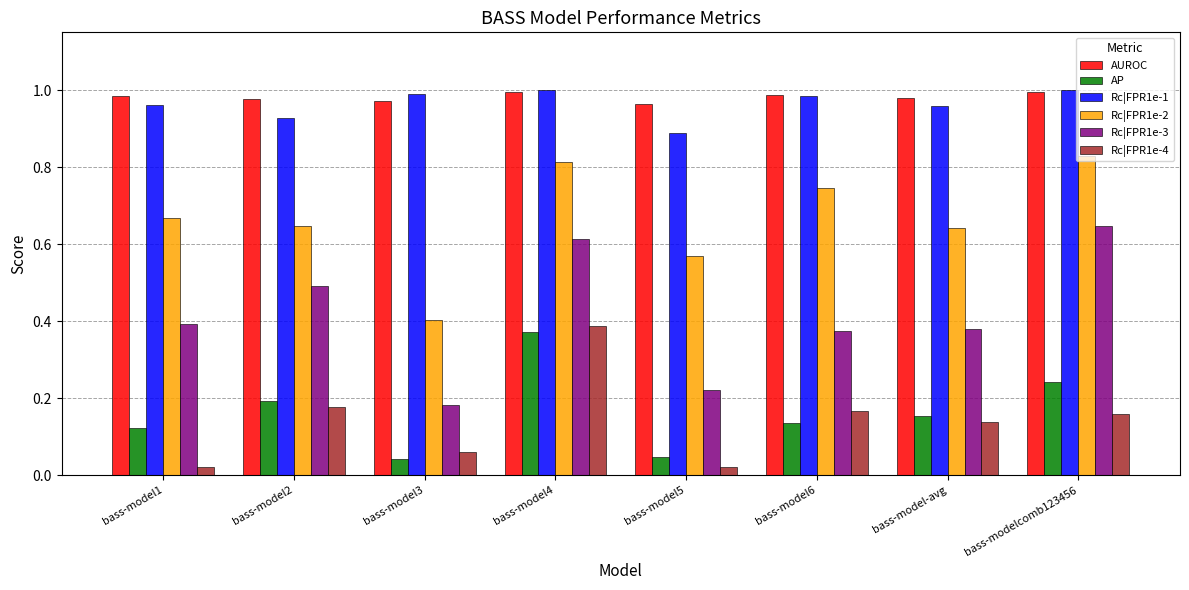

Which series has the widest spread of values?

Rc|FPR1e-3